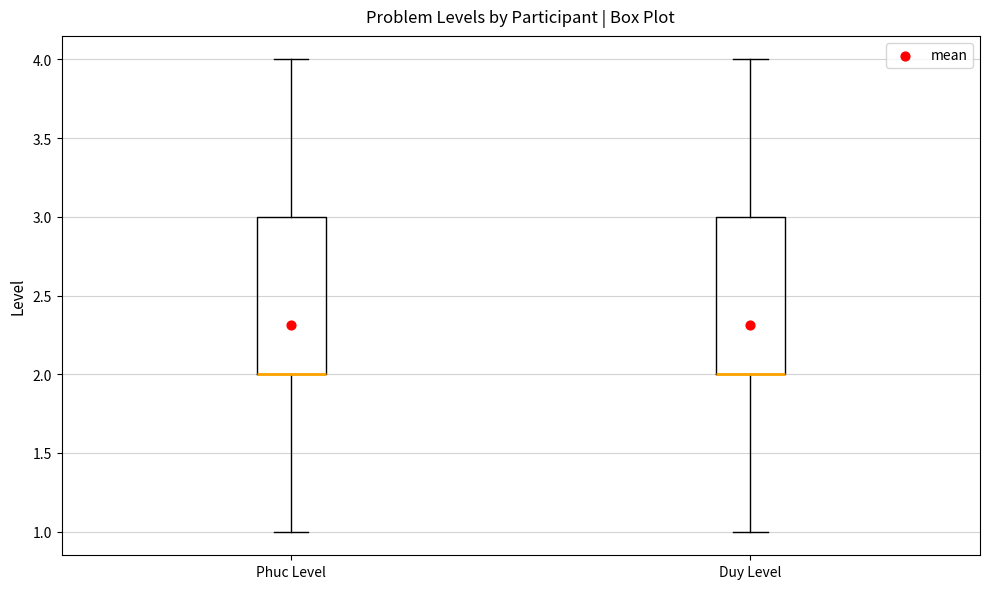

Reading left to right, read every box against the y-axis: the position of its median line, the range the box covers, and the ends of its whiskers. The values are not printed on the chart, so give them approximately, as read against the axis.

Phuc Level: median 2 (drawn on the box's lower edge), box 2 to 3, whiskers 1 to 4
Duy Level: median 2 (drawn on the box's lower edge), box 2 to 3, whiskers 1 to 4